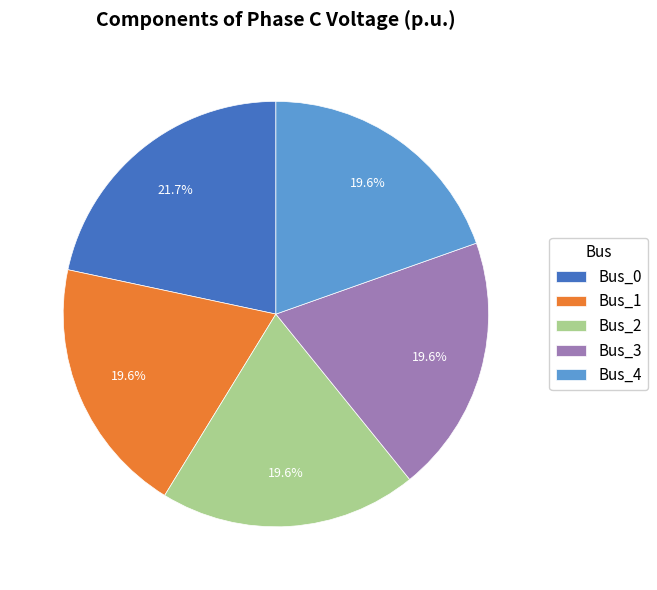

True or false: Bus_4 accounts for 20% of the total.

True